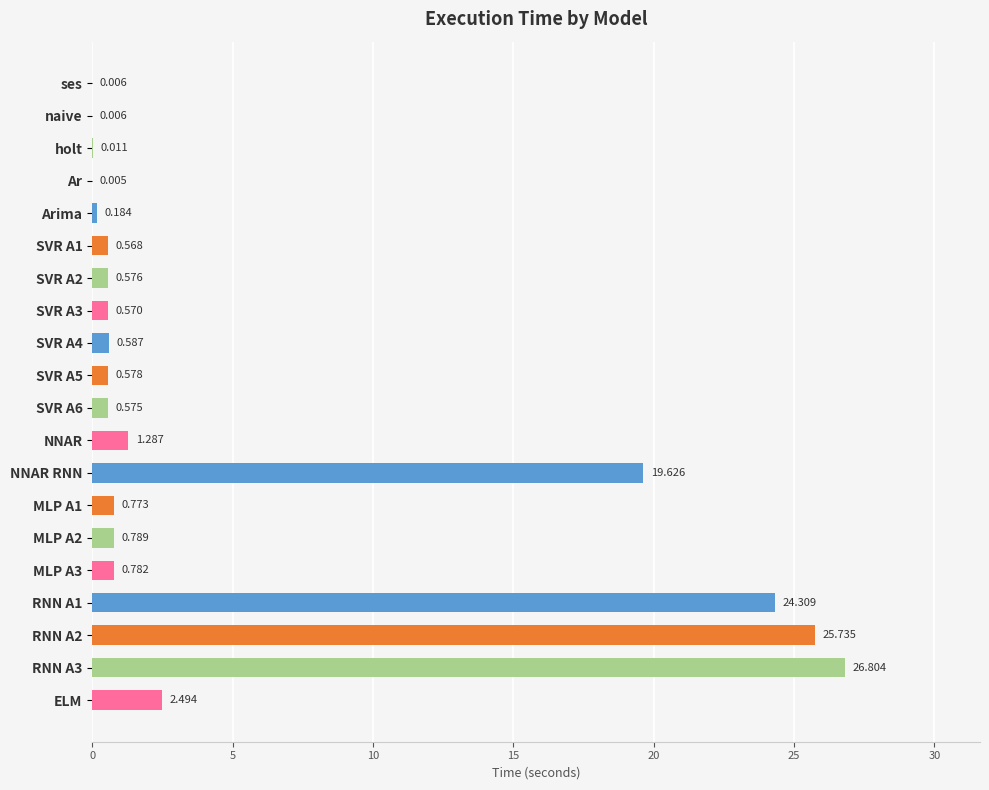

Where is the data nearest to the value 13?

NNAR RNN